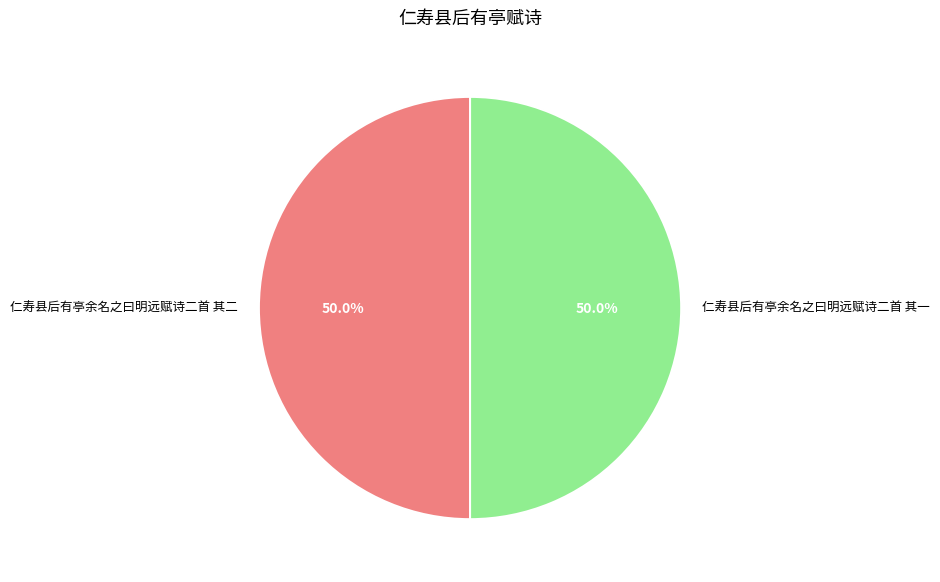

Is it true that 仁寿县后有亭余名之曰明远赋诗二首 其一 is 50% of the pie?

True